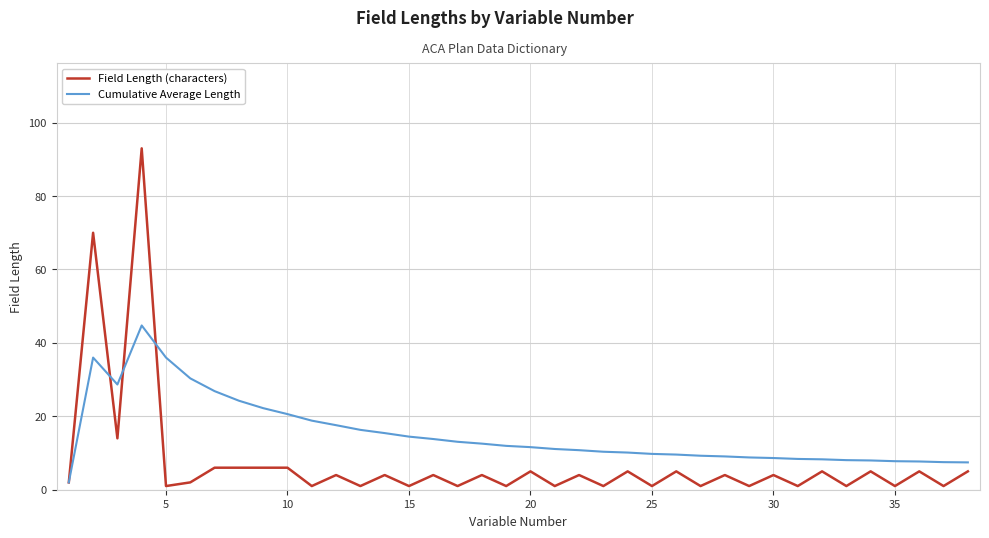

What is the maximum value shown in the chart?

93.0